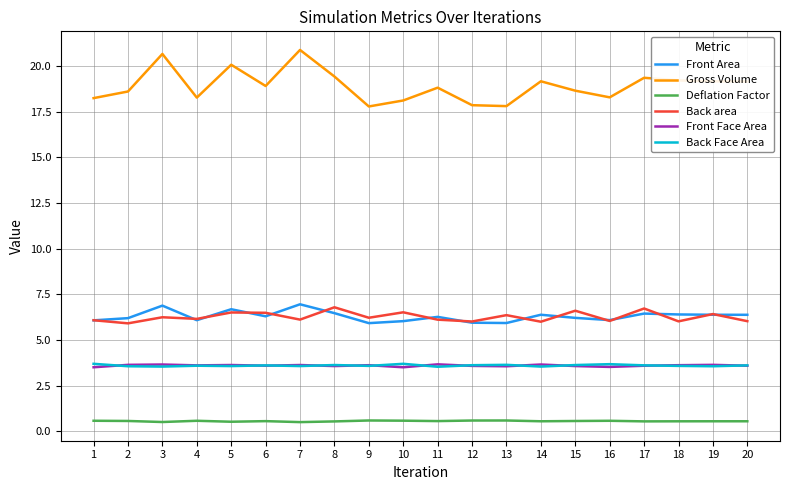

What is the difference between the highest and lowest values at 18?

18.6